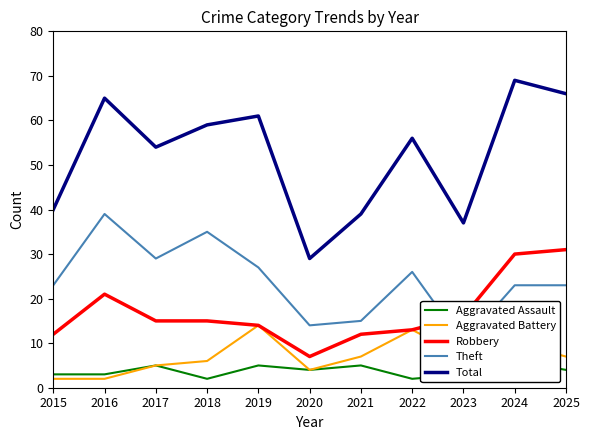

What are all the series names shown in the legend?

Aggravated Assault, Aggravated Battery, Robbery, Theft, Total